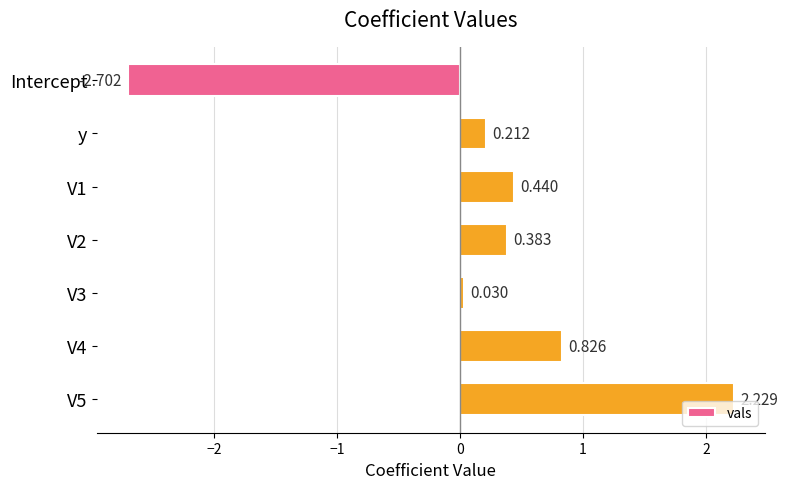

At which category does the chart reach its minimum across all series?

Intercept